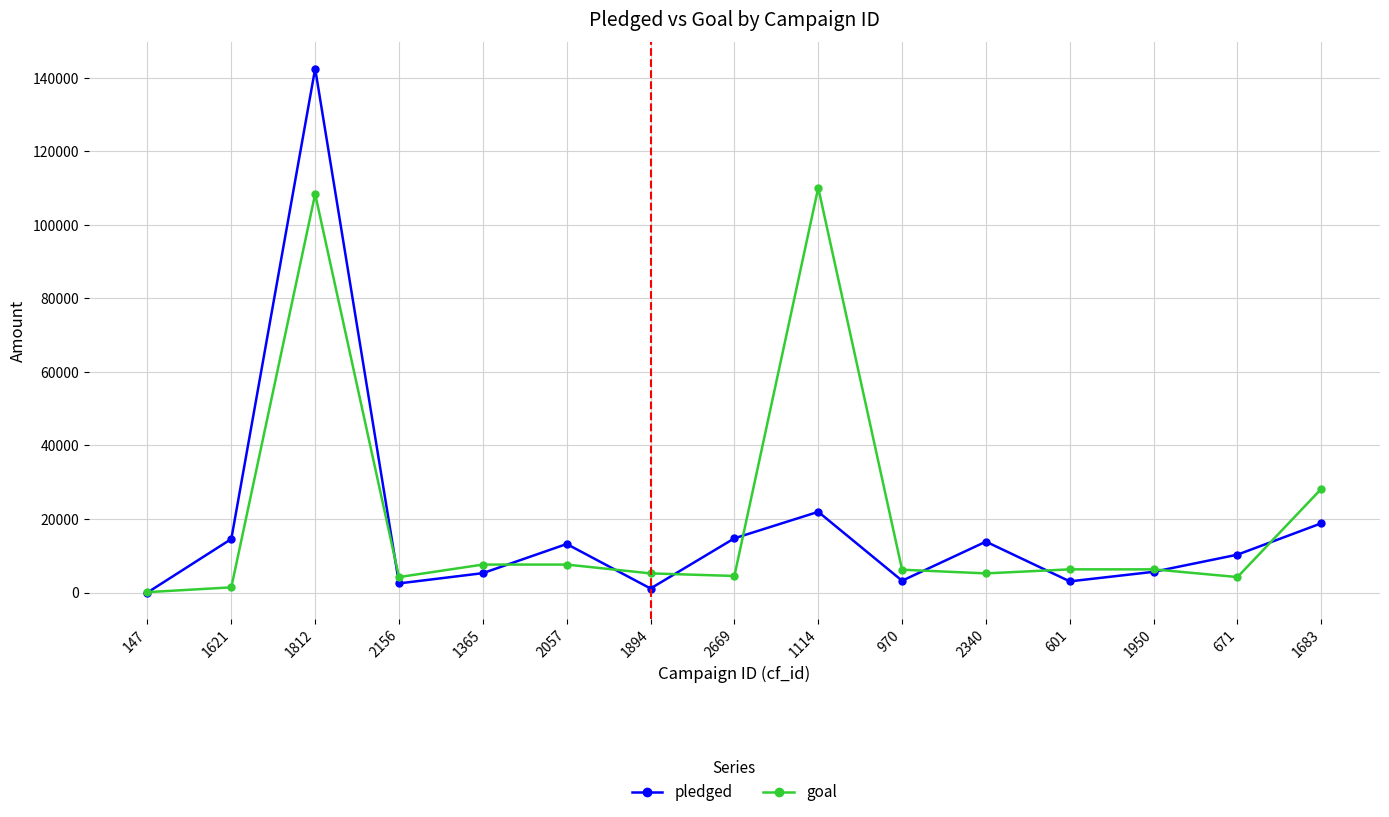

What is the difference between the maximum and second lowest values in the goal series?

108700